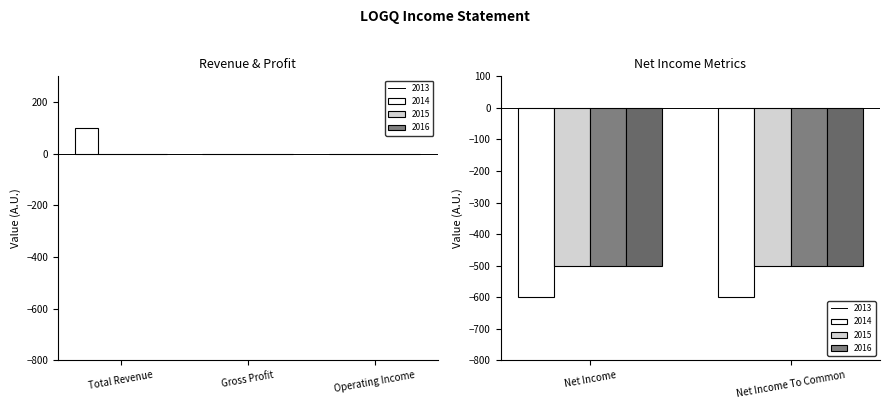

How many negative values does the 2014 series have?

2